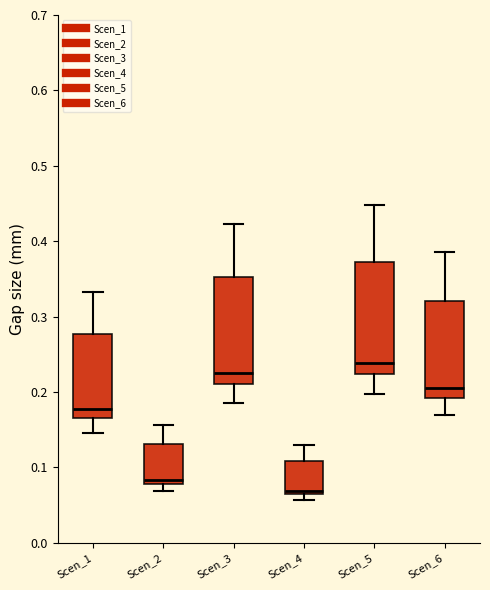

Reading left to right, read every box against the y-axis: the position of its median line, the range the box covers, and the ends of its whiskers. The values are not printed on the chart, so give them approximately, as read against the axis.

Scen_1: median 0.18, box 0.17 to 0.28, whiskers 0.15 to 0.33
Scen_2: median 0.08 (just above the box's lower edge), box 0.08 to 0.13, whiskers 0.07 to 0.16
Scen_3: median 0.23, box 0.21 to 0.35, whiskers 0.19 to 0.42
Scen_4: median 0.07, box 0.06 to 0.11, whiskers 0.06 (just below the box's lower edge) to 0.13
Scen_5: median 0.24, box 0.22 to 0.37, whiskers 0.20 to 0.45
Scen_6: median 0.21, box 0.19 to 0.32, whiskers 0.17 to 0.39